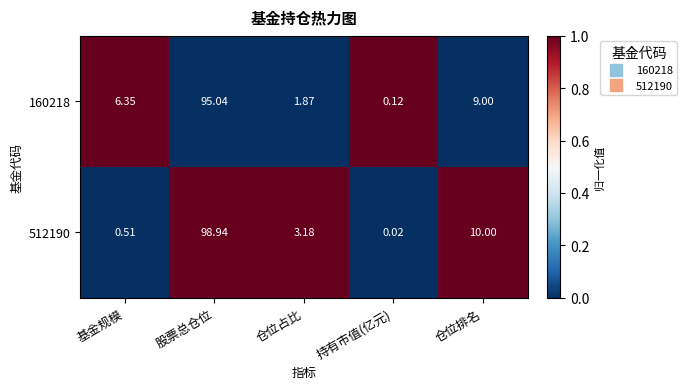

At which category is the sum across all series the highest?

股票总仓位